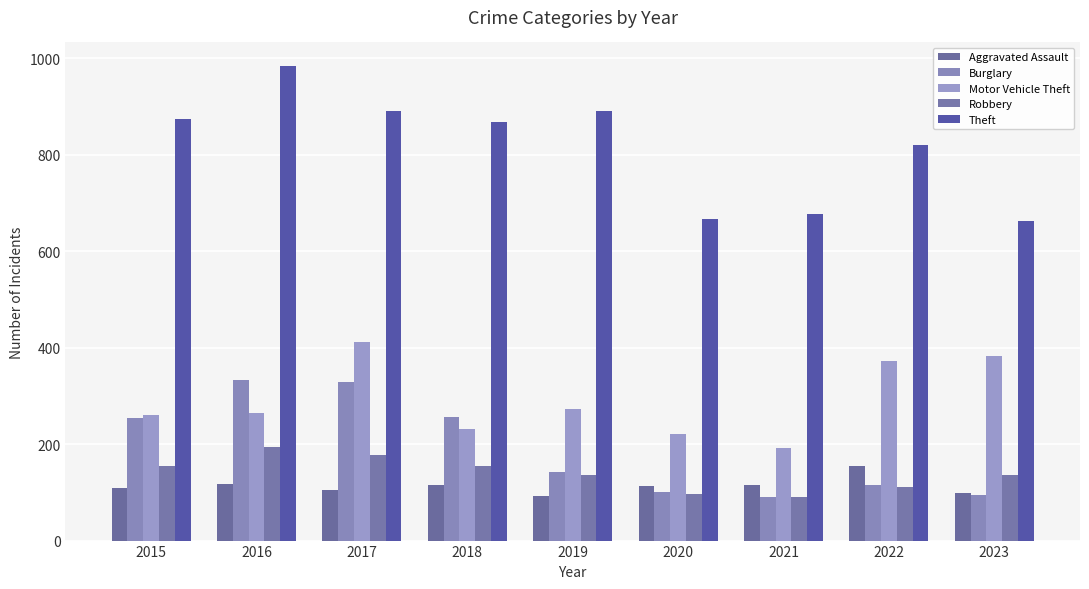

What is the value of the Aggravated Assault bar at the 7th from the left?

115